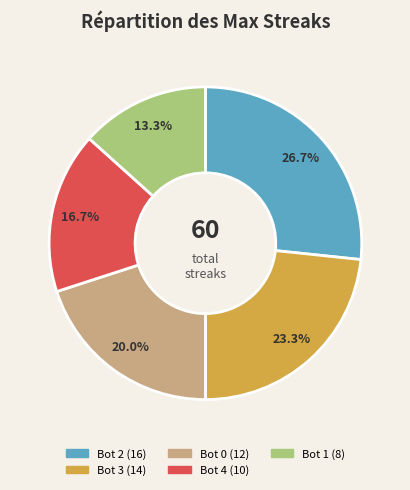

What percentage is the Bot 0 slice, to the nearest percent?

20%